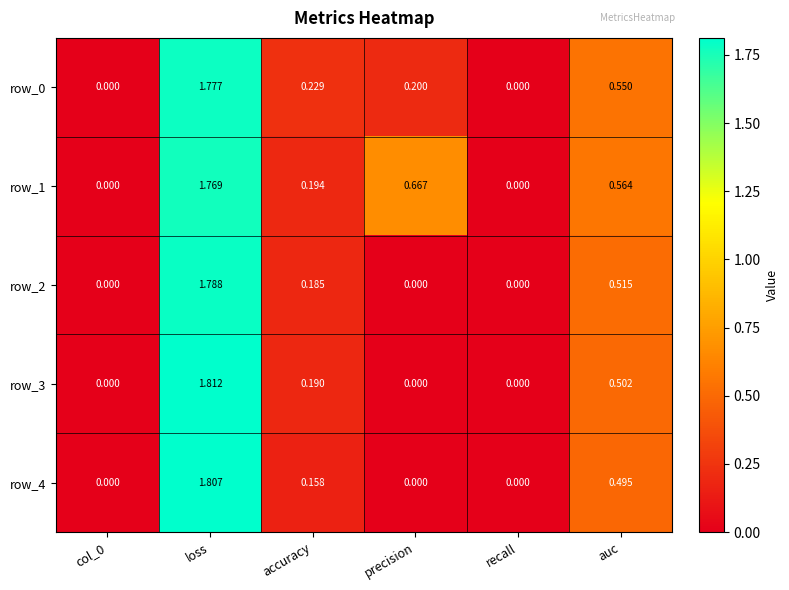

Which category has the highest value in the row_1 series?

loss